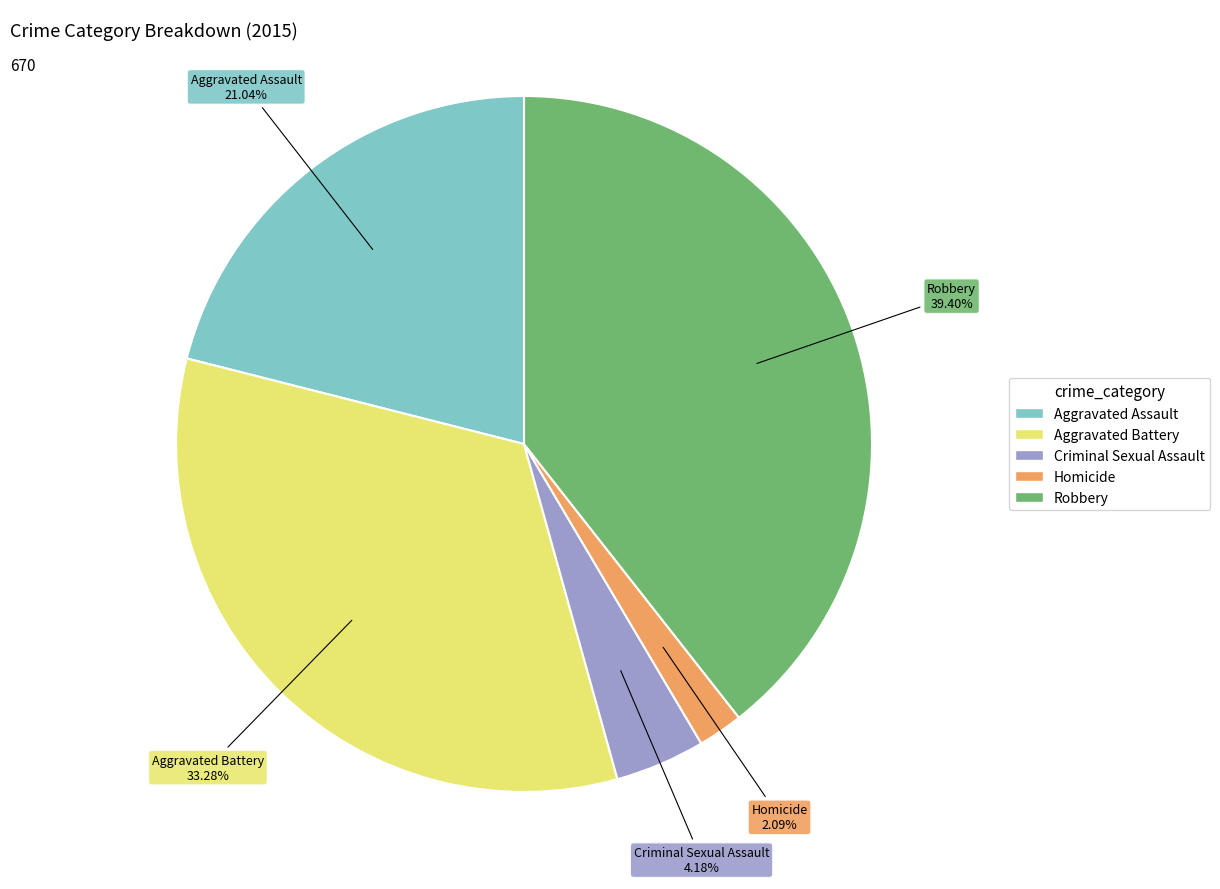

What percentage is the Aggravated Battery slice, to the nearest percent?

33%